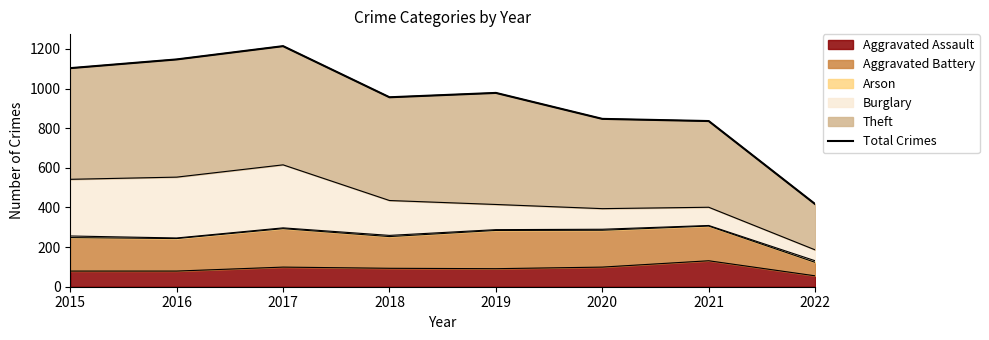

Approximately how many times larger is the value at 2021 compared to 2018?

0.9